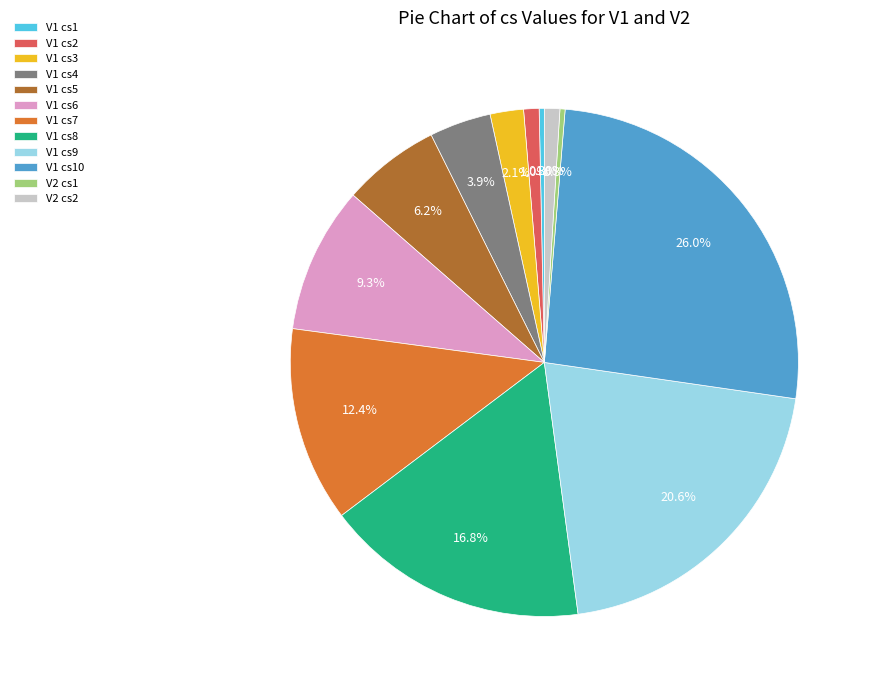

Count the number of slices in the pie.

12